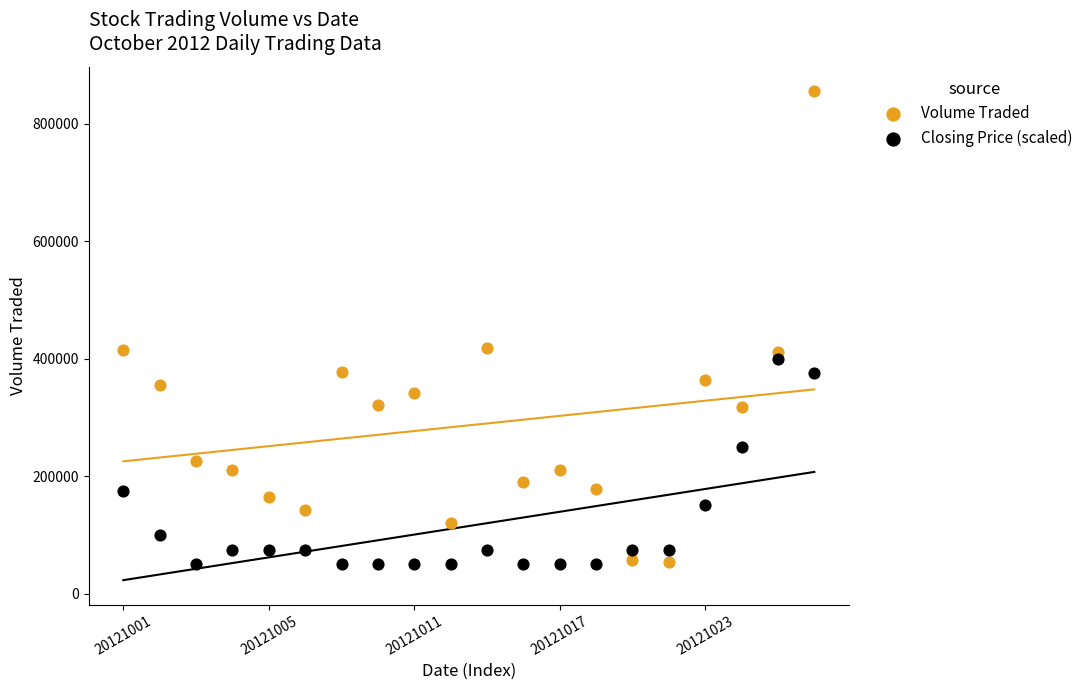

Which series has the largest Y range (max minus min)?

Volume Traded